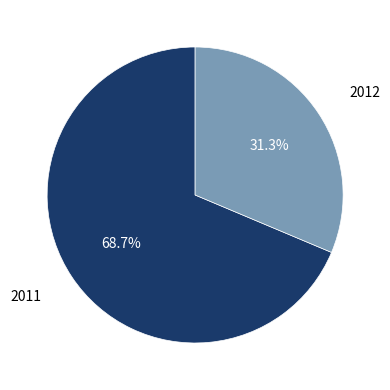

Does any single category account for the majority?

Yes